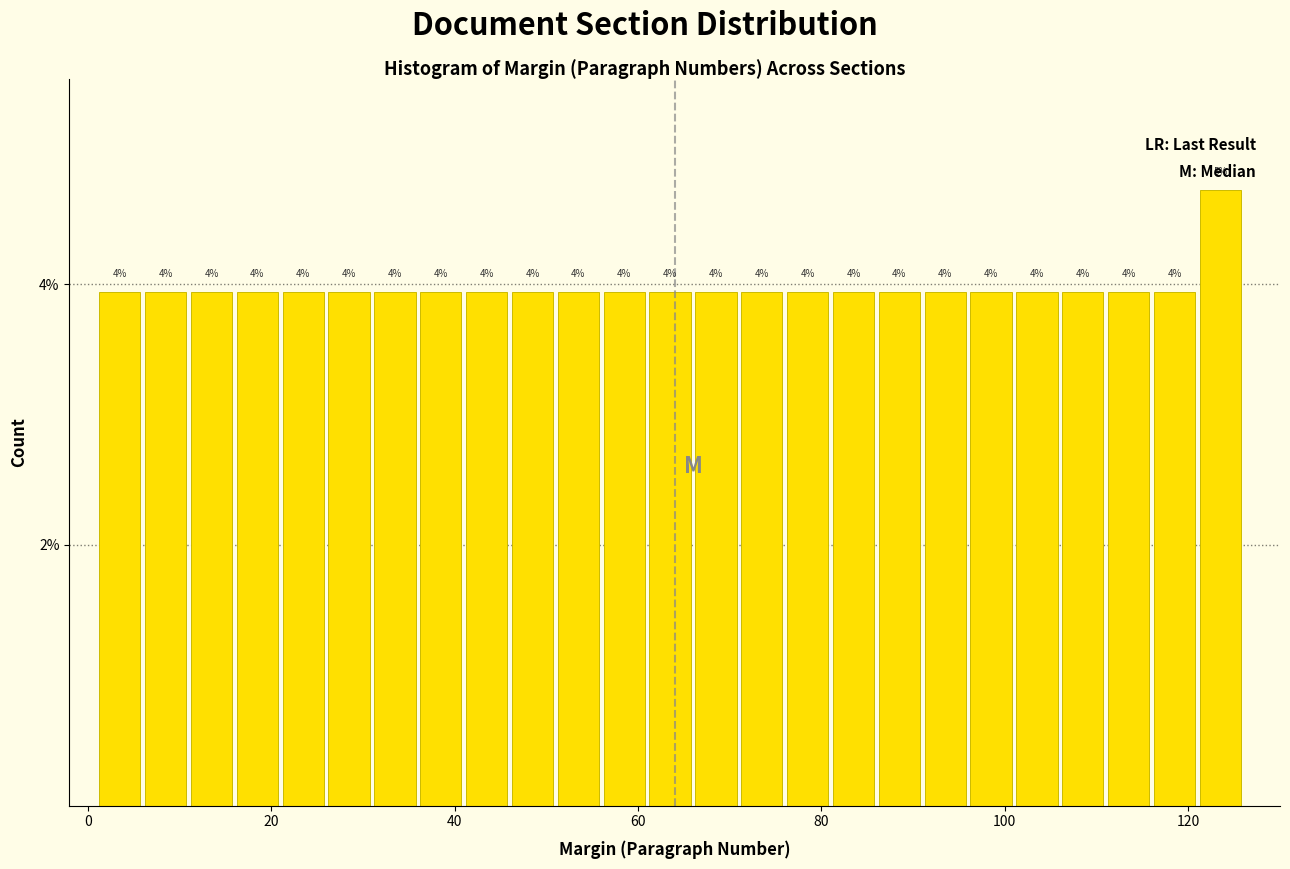

Around what value on the x-axis is the tallest bar? Give the approximate position of its centre, as read against the axis.

124